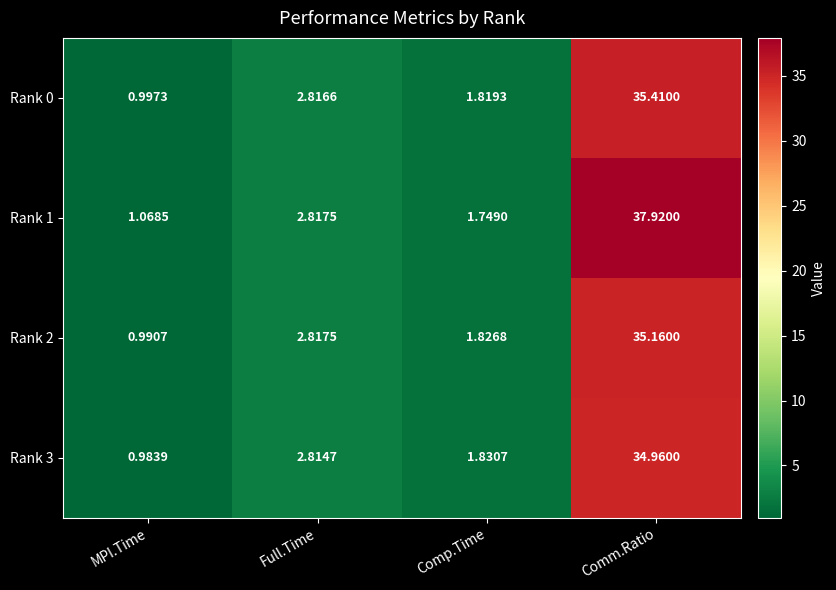

Is the value of Rank 2 at Comm.Ratio greater than the value of Rank 3 at Comm.Ratio?

Yes